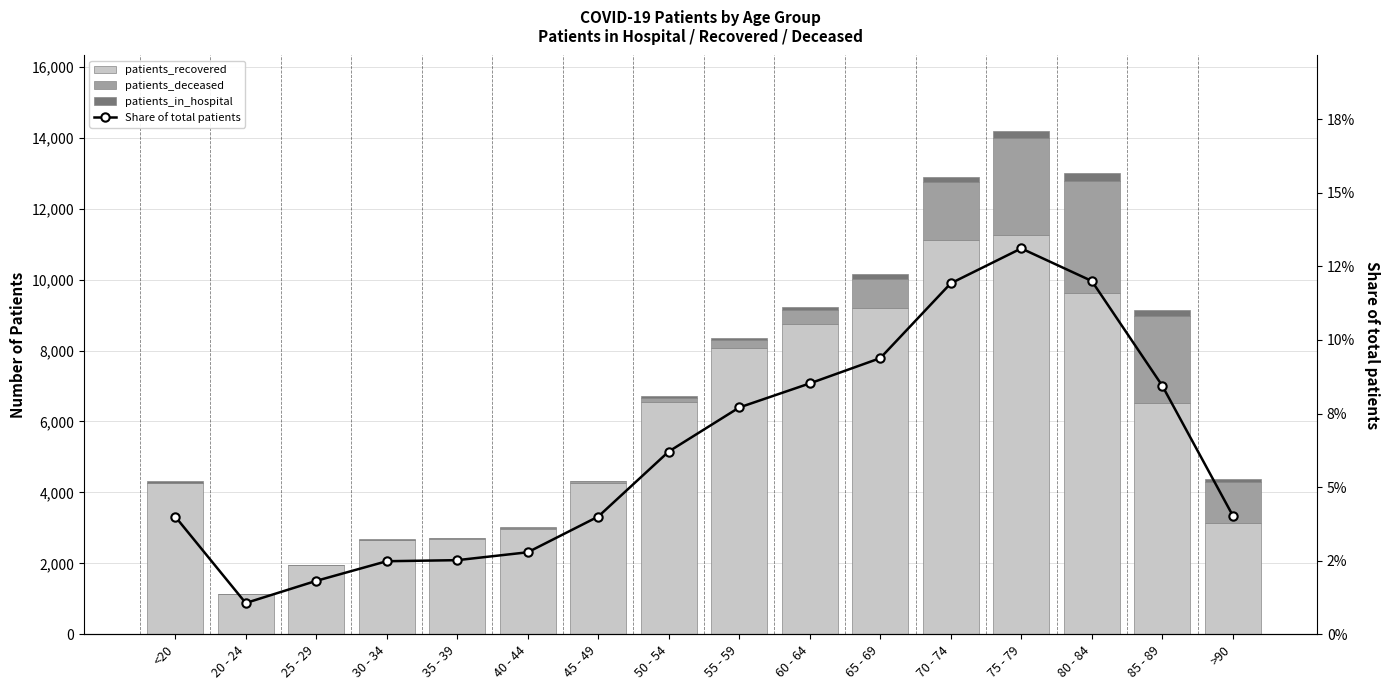

What is the total value across all series at 30 - 34?

2687.0